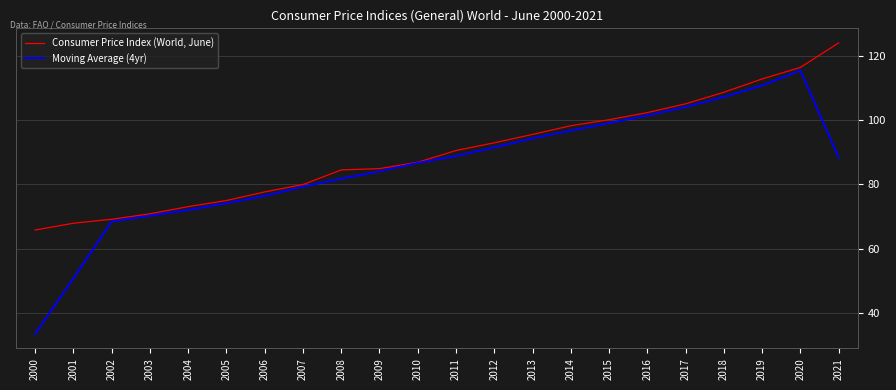

The value of Moving Average (4yr) at 2006 is 76.4. True or false?

True